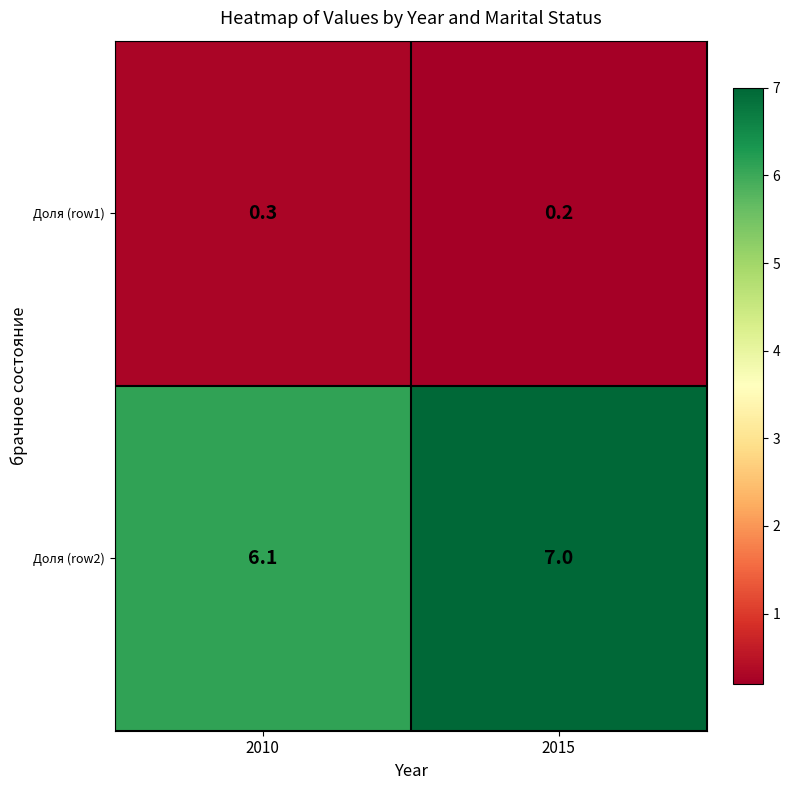

Which series has the largest range (max minus min)?

Доля (row2)